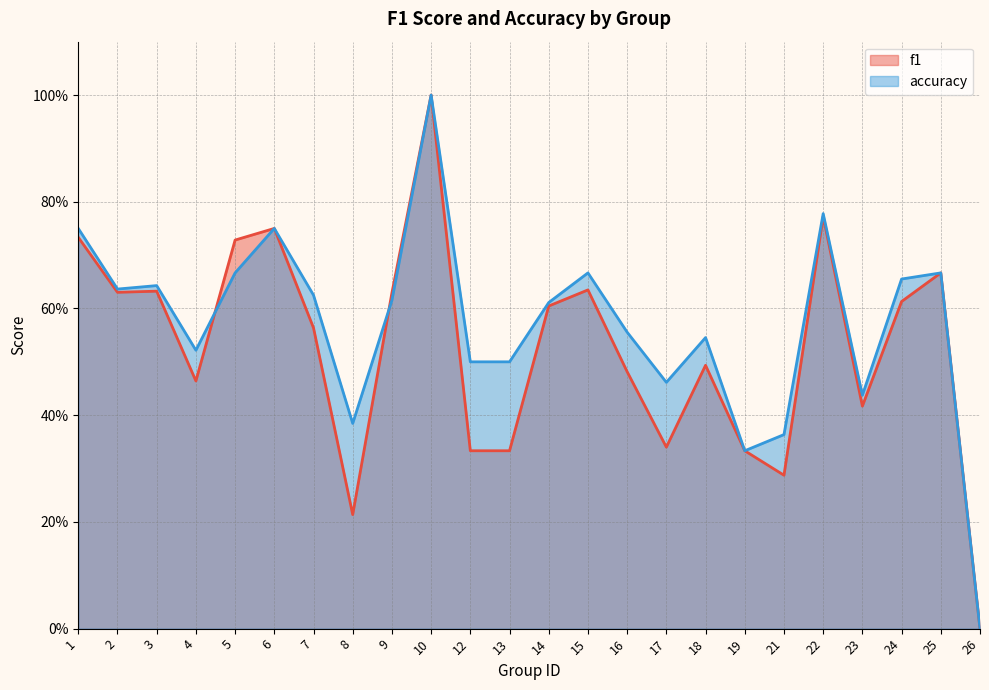

At which category does f1 reach its first local valley?

2